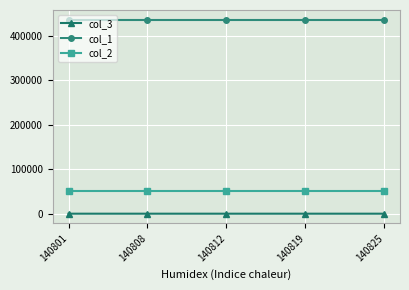

At how many categories does at least one series exceed 34178?

5